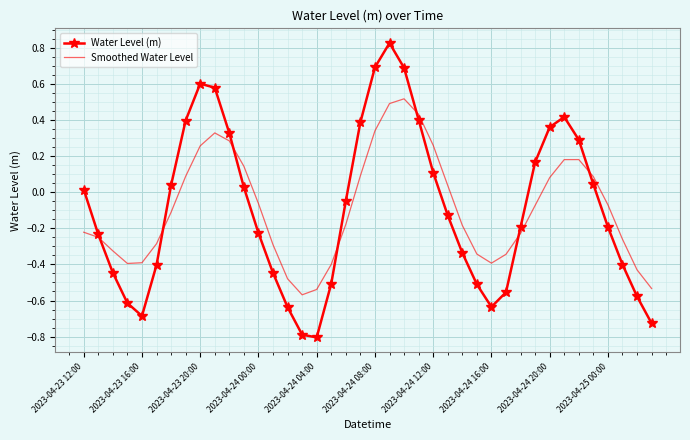

Which series has the largest range (max minus min)?

Water Level (m)